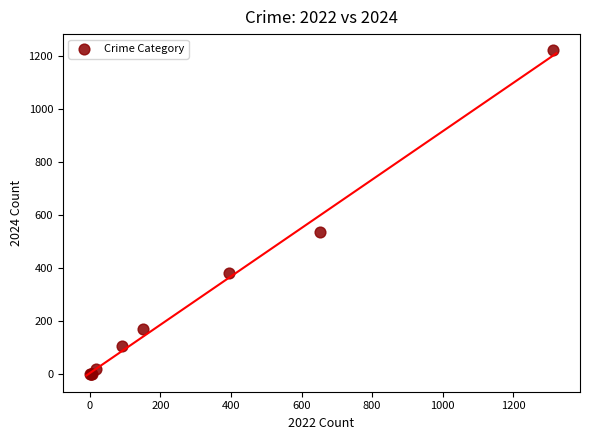

What Y value in the scatter plot is closest to 611?

538